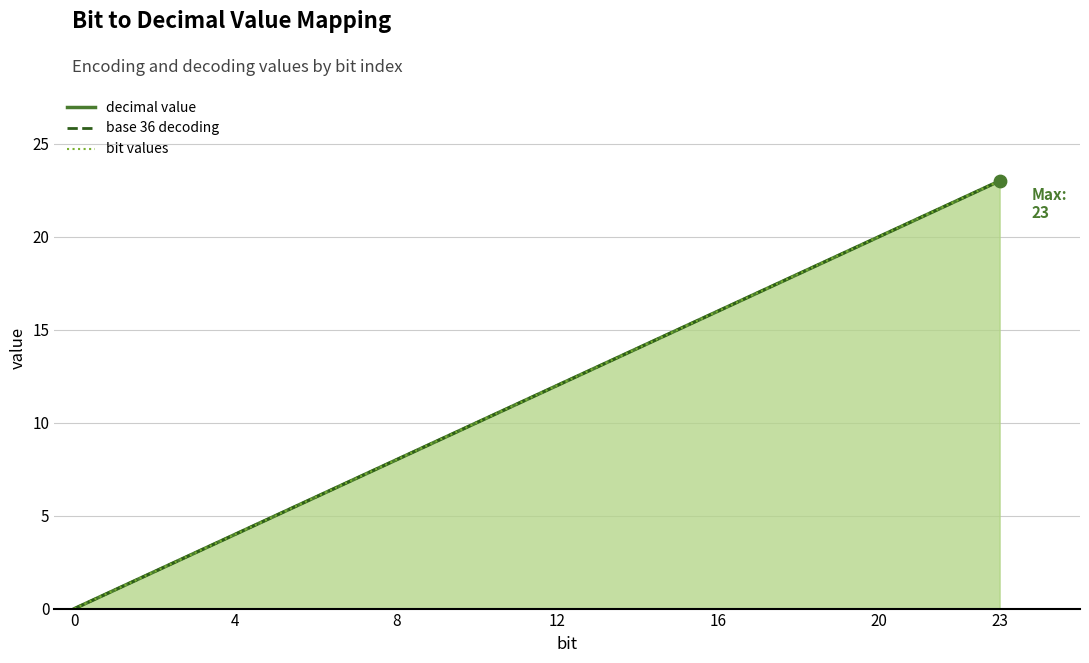

Which series has the widest spread of Y values?

decimal value